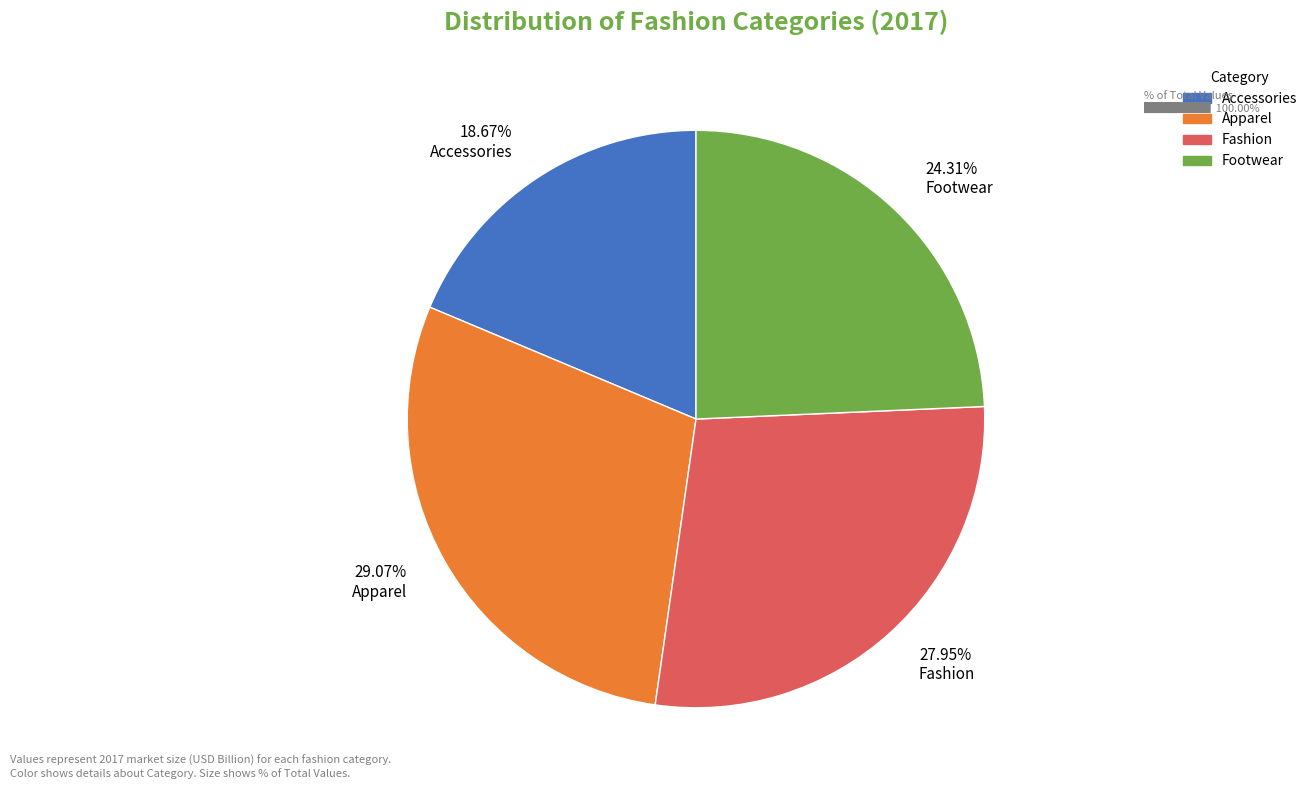

How many segments does this pie chart have?

4